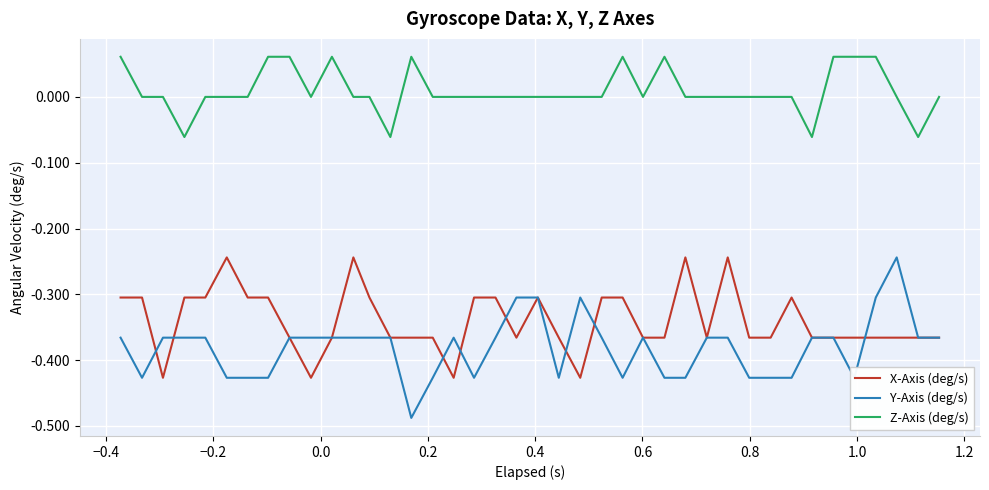

True or false: Y-Axis (deg/s) and Z-Axis (deg/s) cross at least once.

False